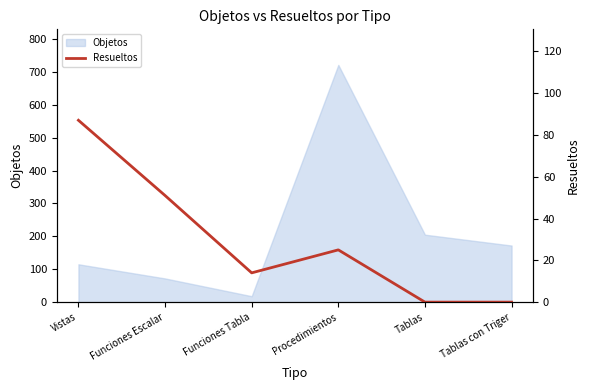

Between Funciones Tabla and Funciones Escalar, which is larger?

Funciones Escalar